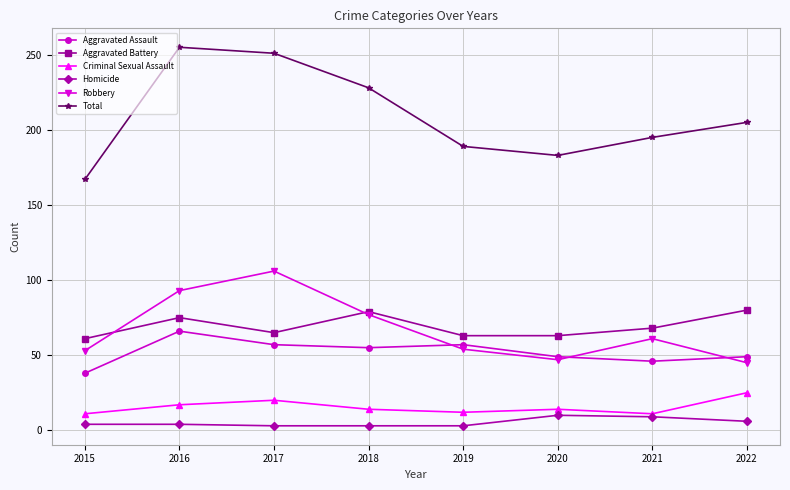

The value of Aggravated Battery at 2017 is 65. True or false?

True